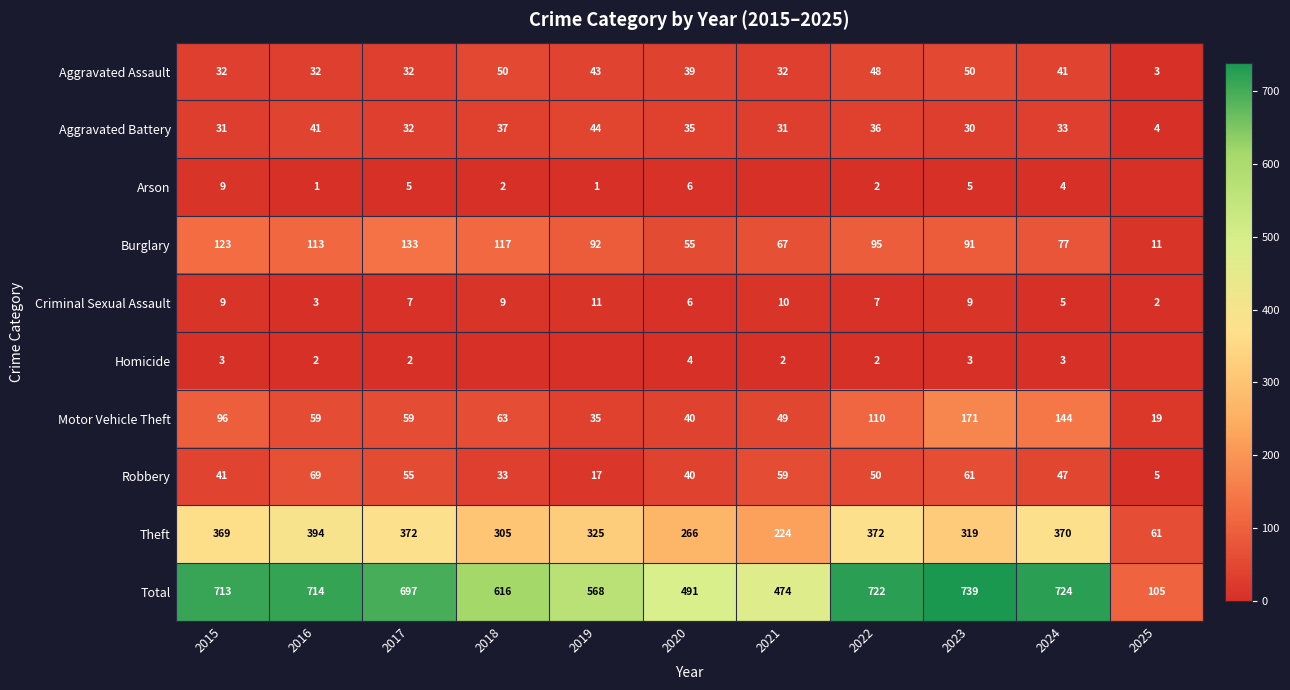

What is the difference between the second highest and minimum values in the Aggravated Assault series?

47